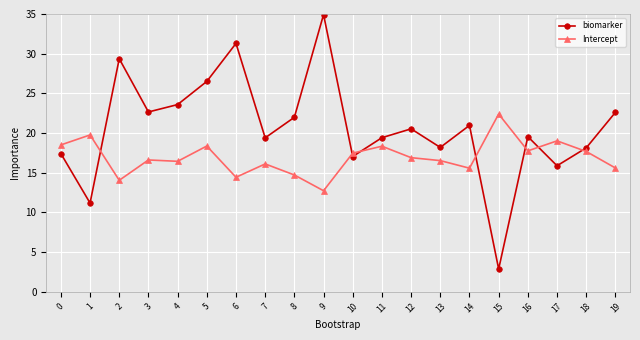

Rank the series at 10 from lowest to highest value.

biomarker, Intercept